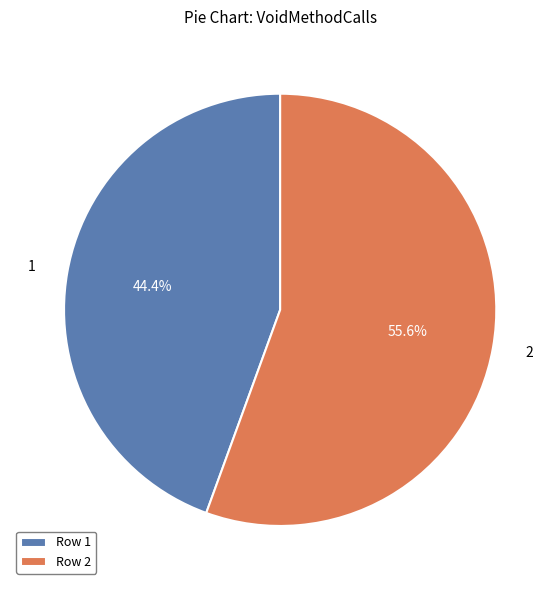

To the nearest percent, what is the difference between the largest and smallest slice percentages?

11%